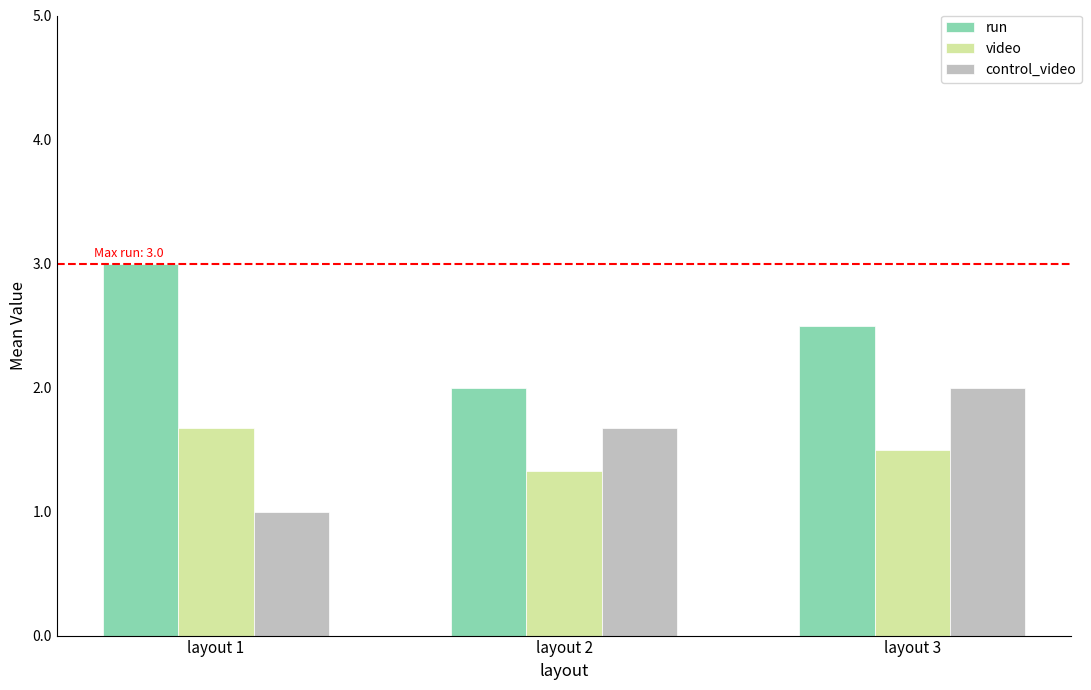

What are all the series names shown in the legend?

run, video, control_video